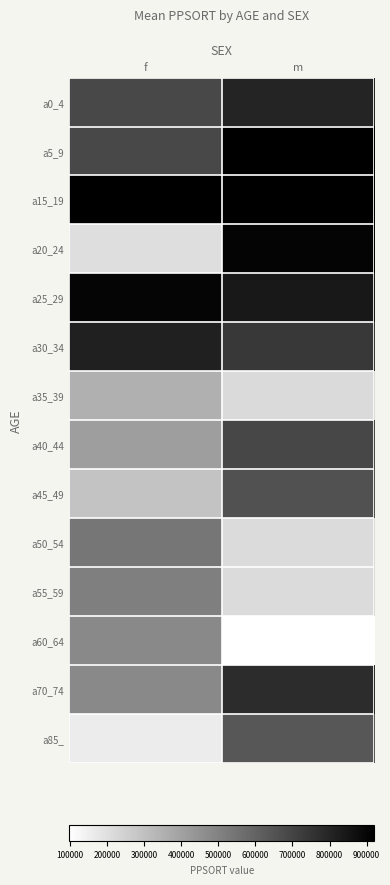

Reading left to right, what are all the values shown in this chart?

a0_4: f=686514	m=804638
a5_9: f=686514	m=921100
a15_19: f=916931	m=916931
a20_24: f=204946	m=906054
a25_29: f=904231	m=839264
a30_34: f=812150	m=735953
a35_39: f=351491	m=217962
a40_44: f=410453	m=692107
a45_49: f=291392	m=658248
a50_54: f=538893	m=213479
a55_59: f=510174	m=213479
a60_64: f=477214	m=96918
a70_74: f=477214	m=776465
a85_: f=160892	m=640956